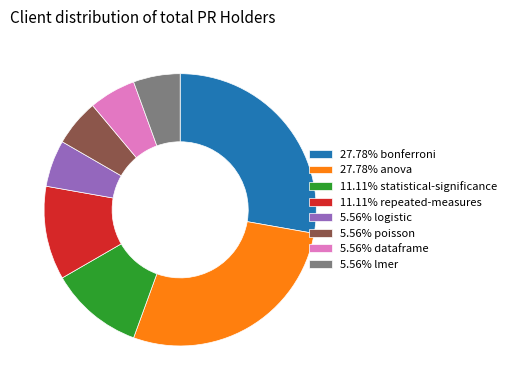

Is there a majority slice in this chart?

No